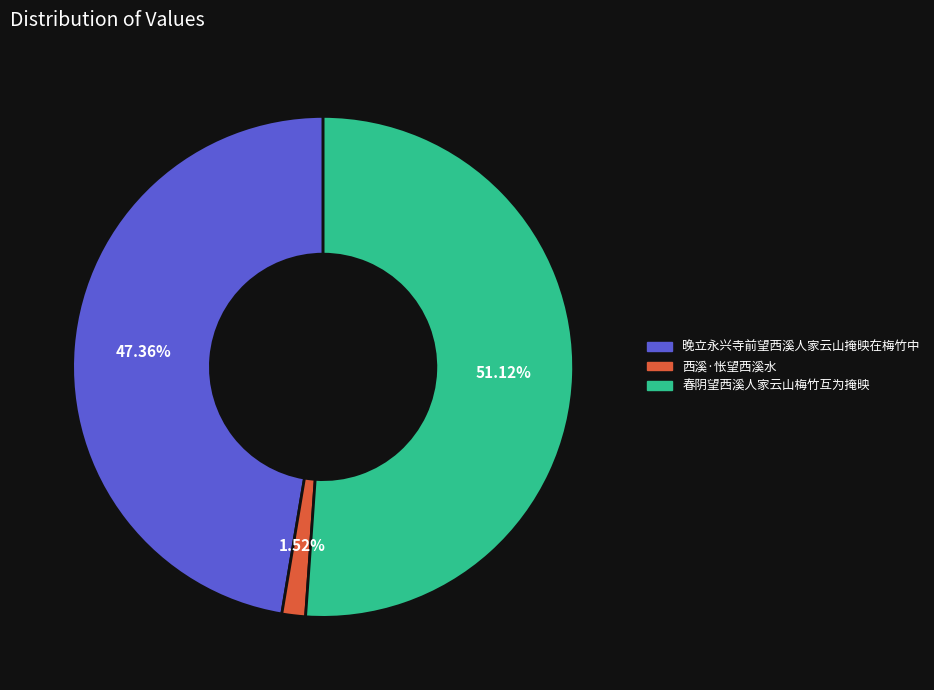

To the nearest percent, what is the average slice percentage?

33%